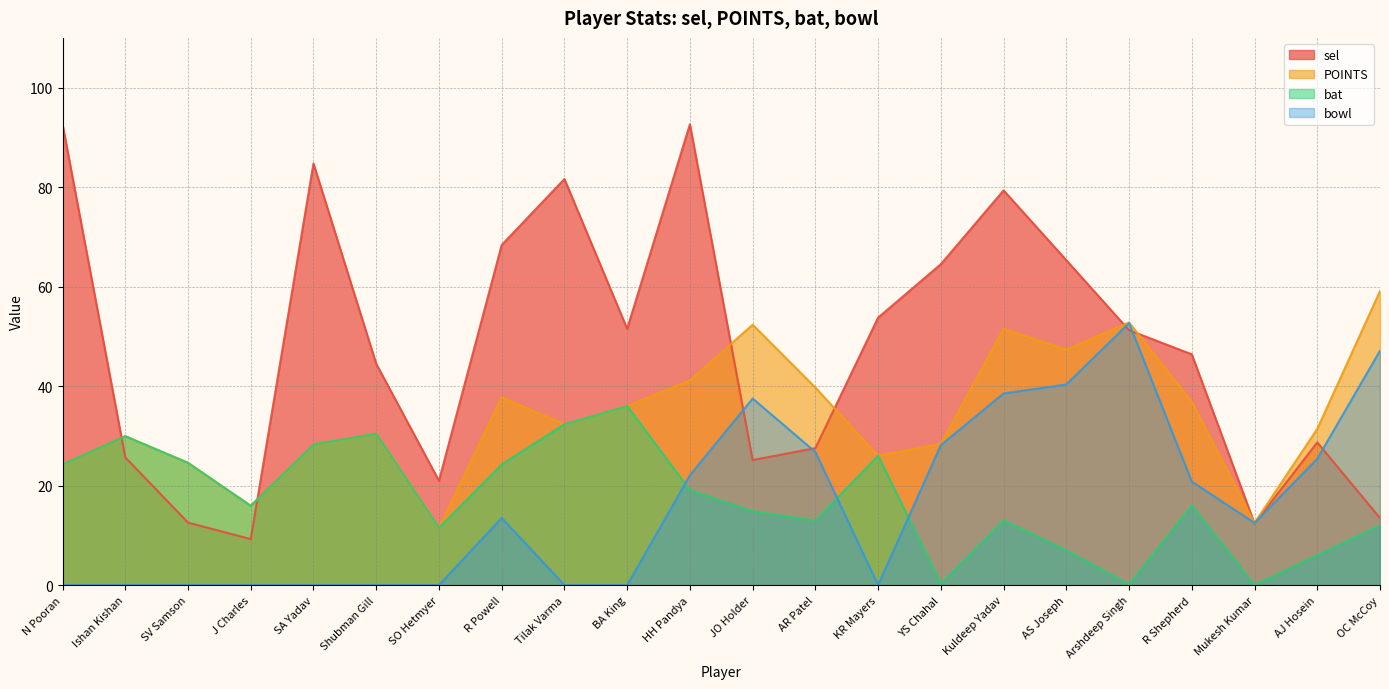

The value of bowl at AS Joseph is 40.3. True or false?

True